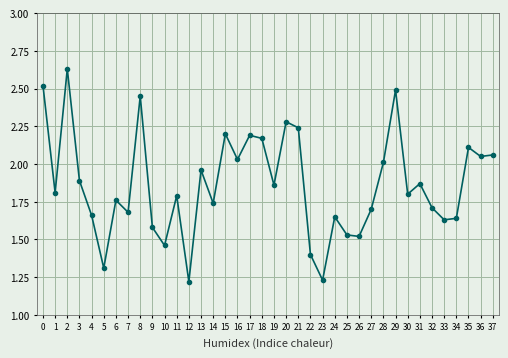

True or false: the data has more than 2 interior local peaks.

True